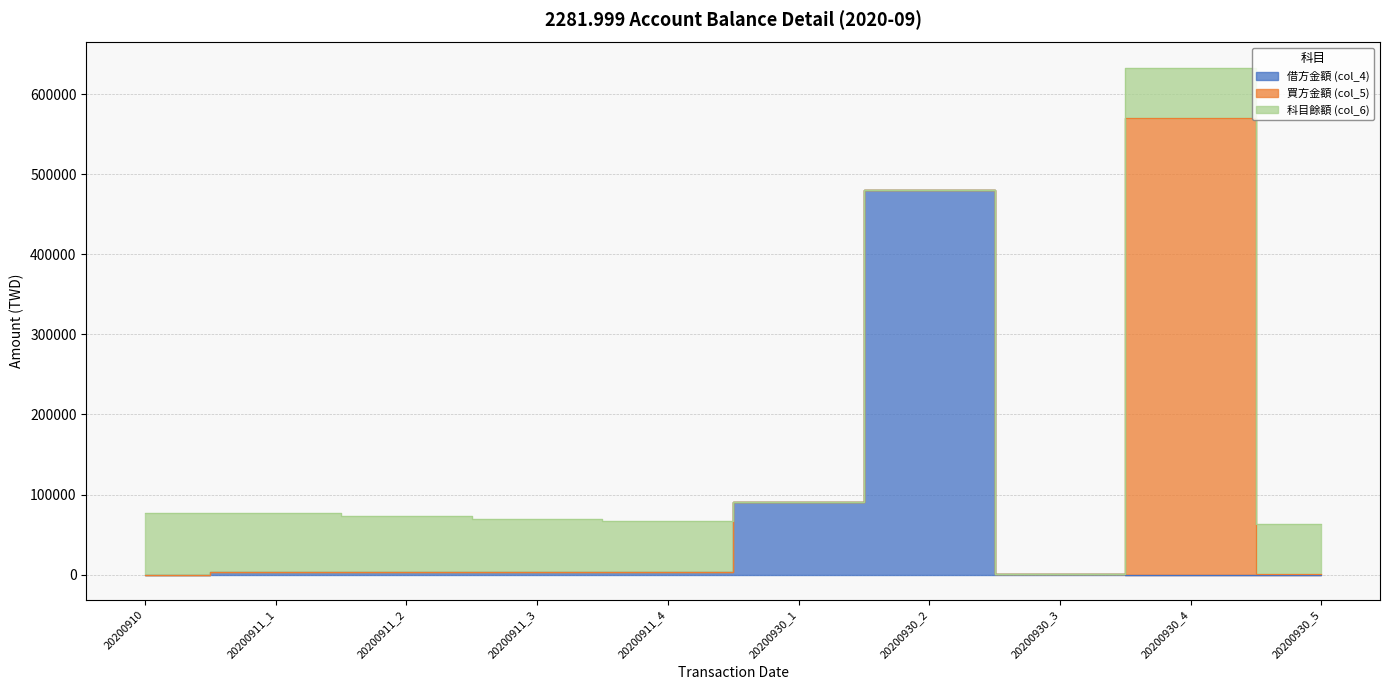

Is the value of 買方金額 (col_5) at 20200911_4 greater than the value of 科目餘額 (col_6) at 20200930_2?

No